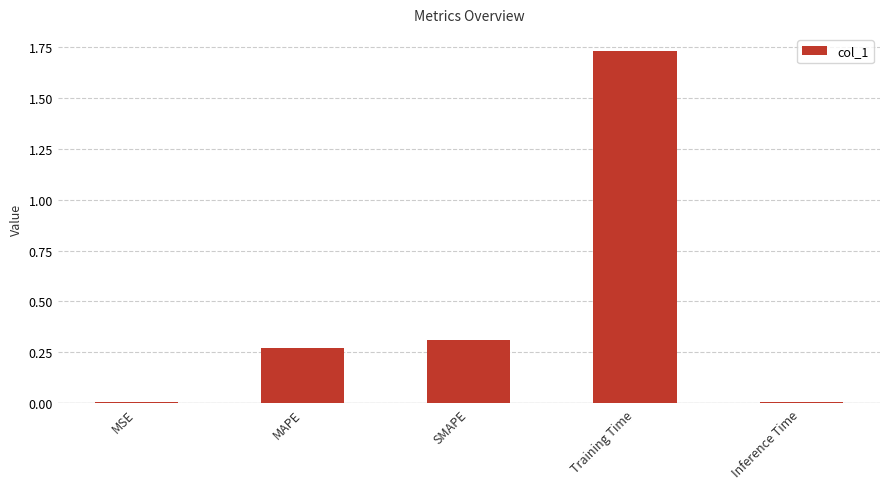

What is the label of the 2nd bar from the right?

Training Time